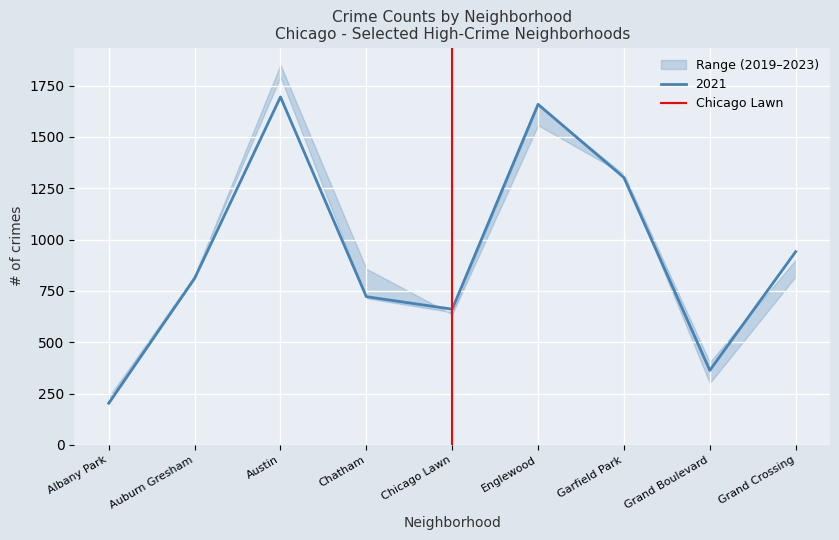

What is the maximum value for 2021?

1695